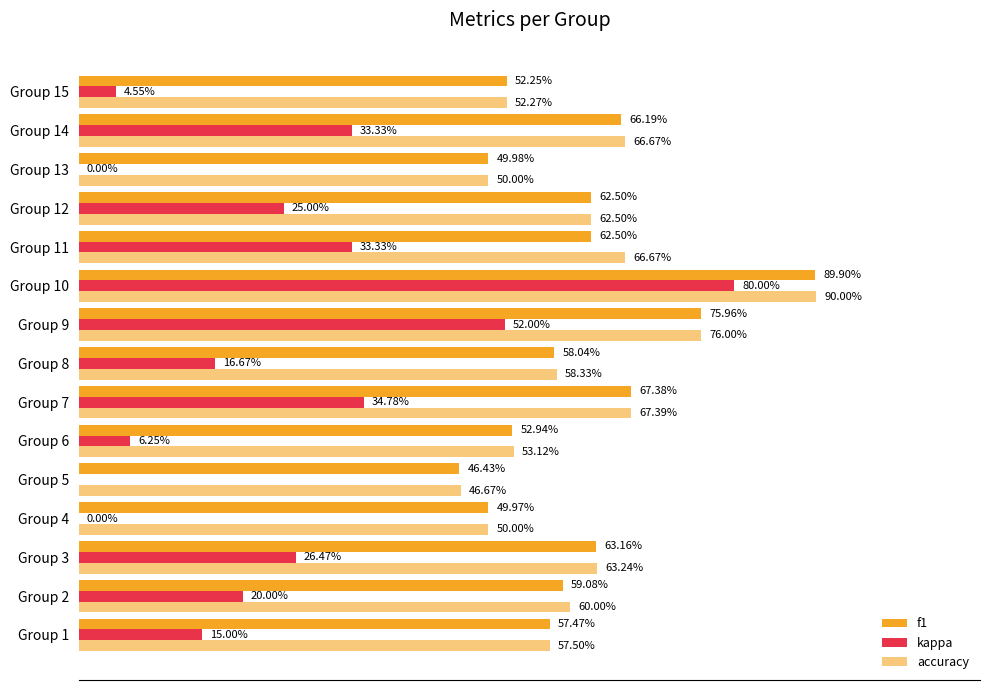

What are all the series names shown in the legend?

f1, kappa, accuracy